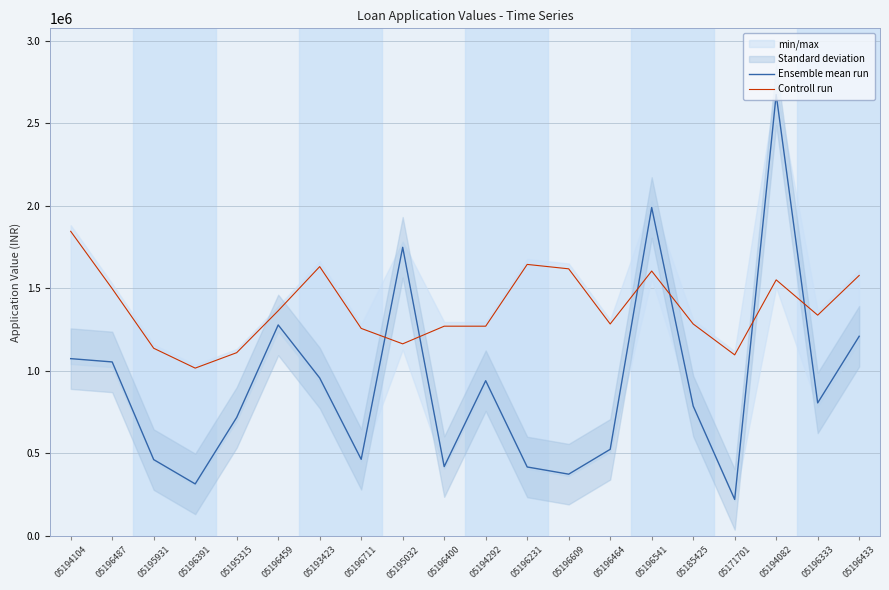

At which category does Controll run reach its first local peak?

05193423